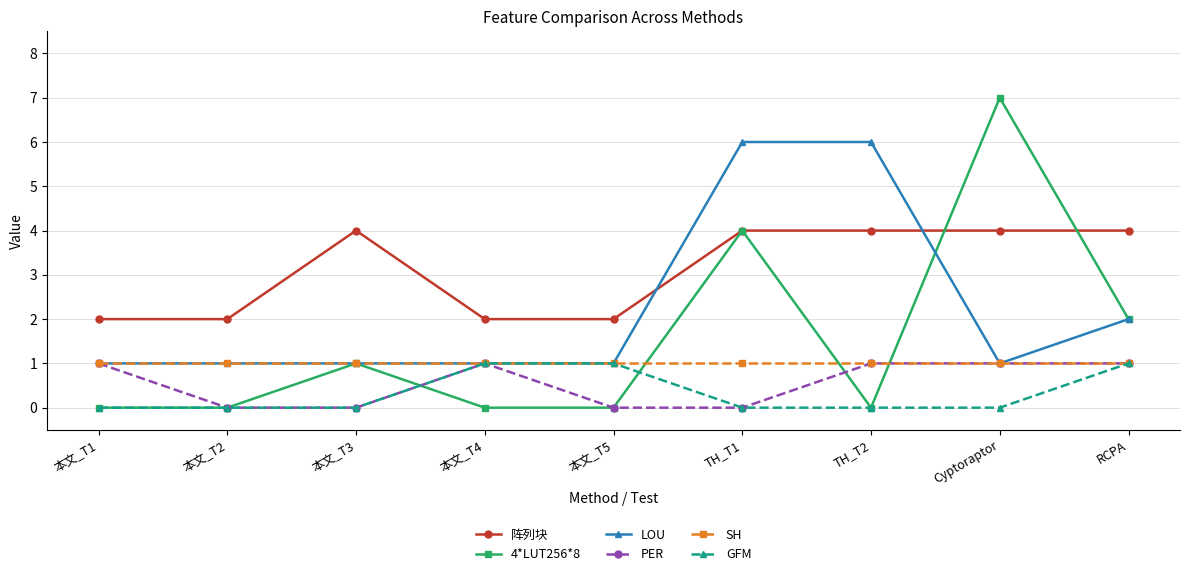

What is the spread (max minus min) of values at RCPA?

3